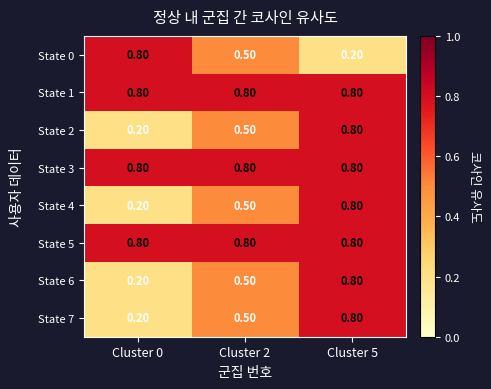

What is the difference between the State 2 values at Cluster 2 and Cluster 5?

0.3